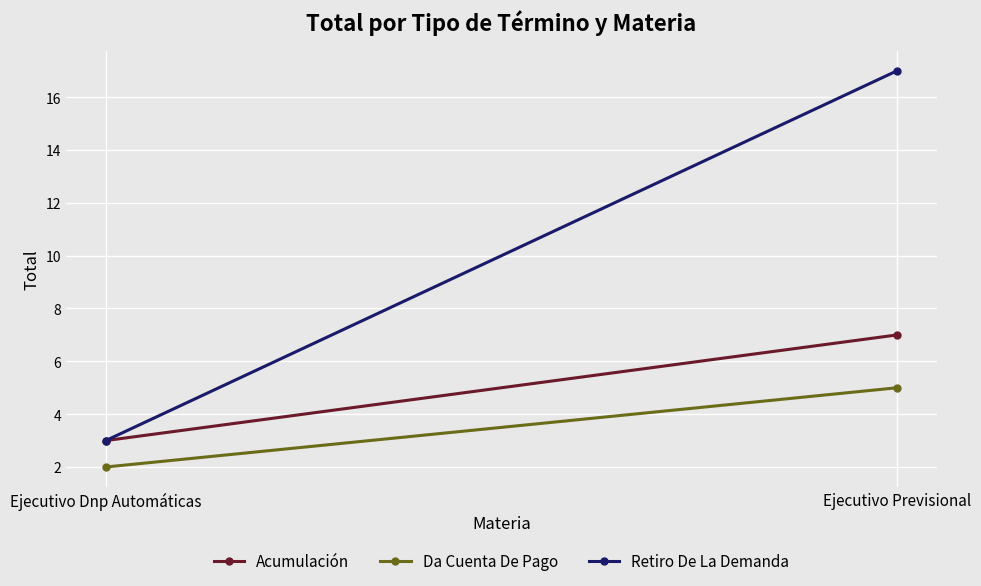

True or false: Retiro De La Demanda has a value of 17 at Ejecutivo Previsional.

True